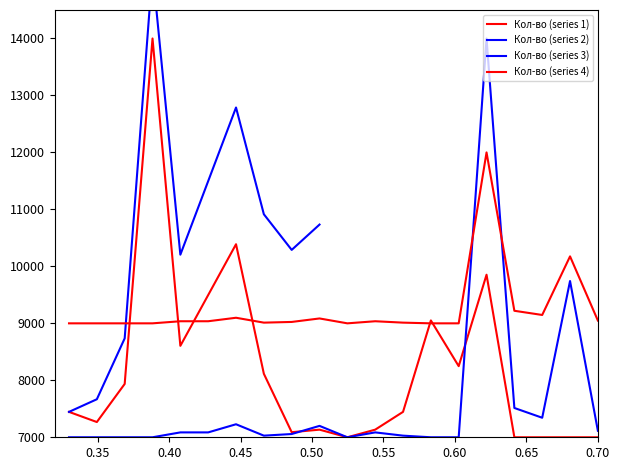

Does the chart have visible grid lines?

No